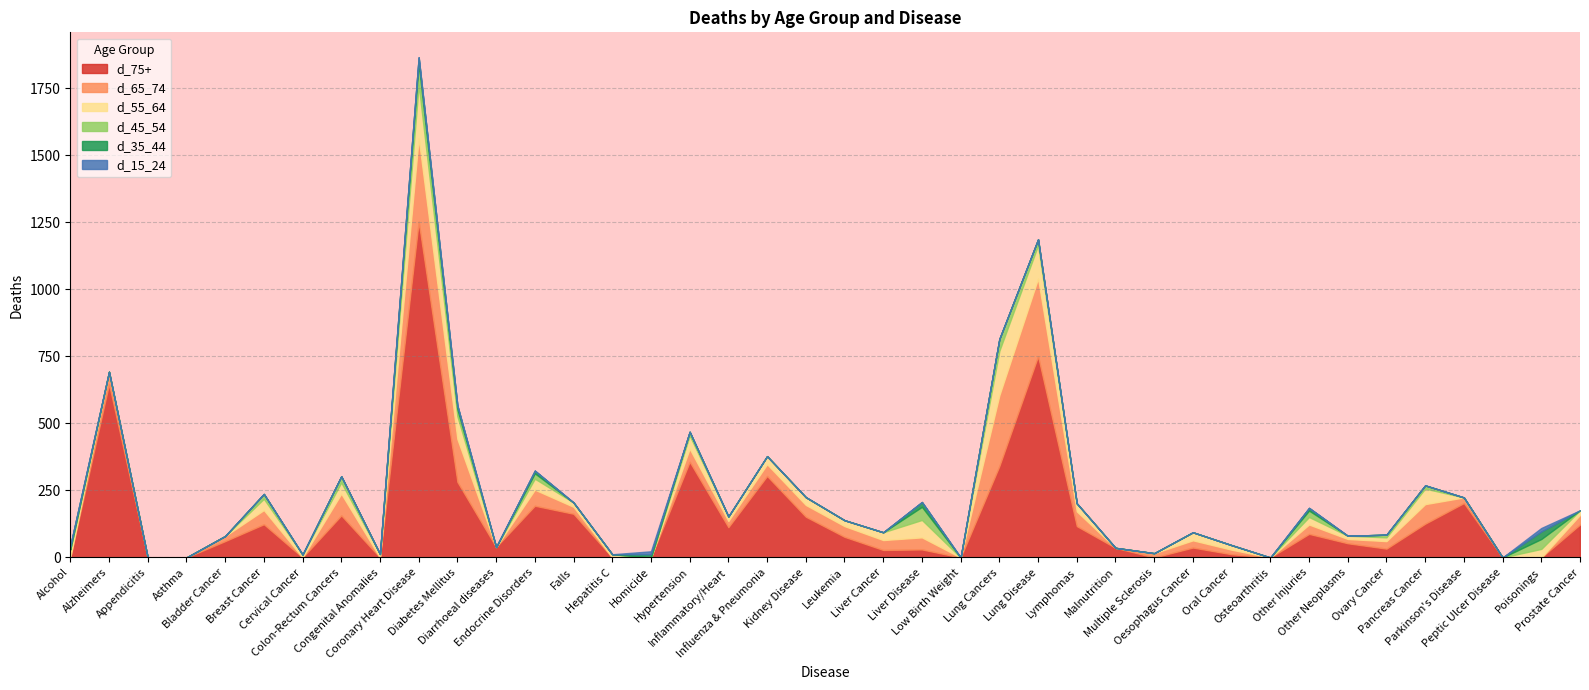

Between Congenital Anomalies and Malnutrition, which series saw the biggest shift?

d_75+